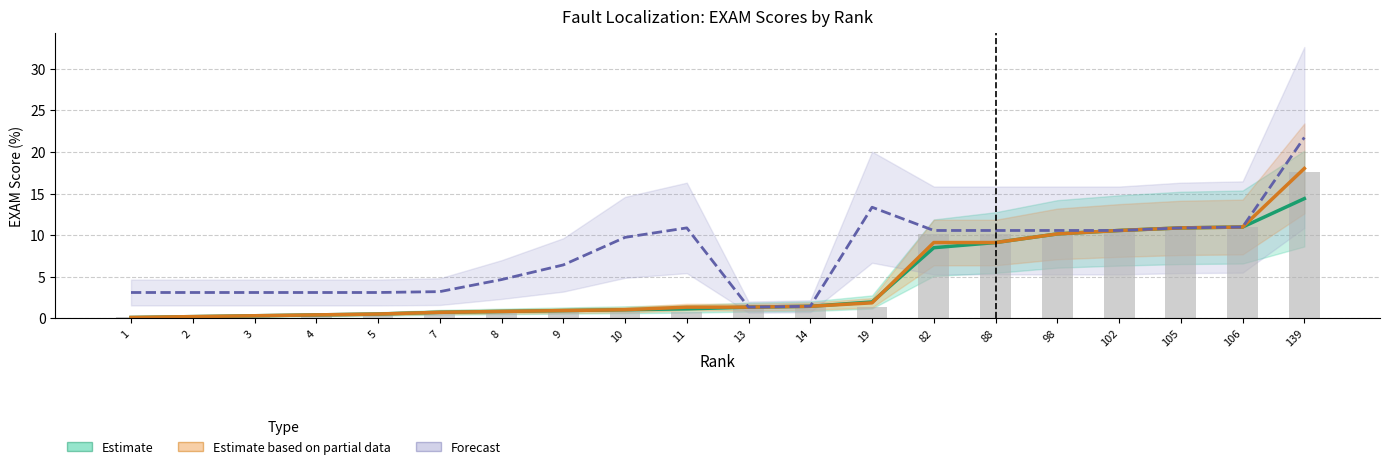

How many series are shown in this chart?

4